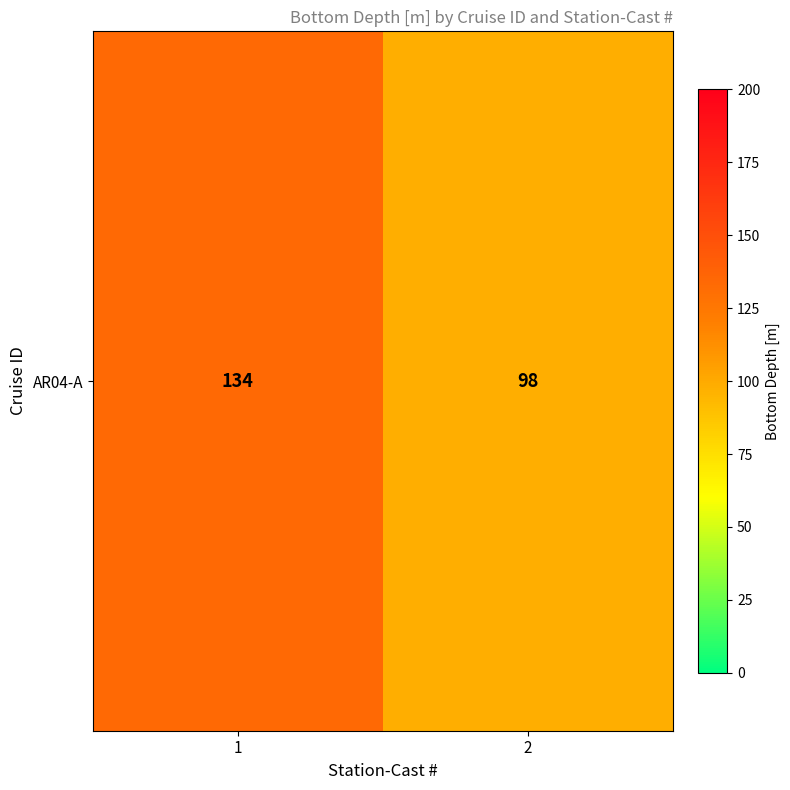

What value does the data have at 2, to the nearest 5?

100